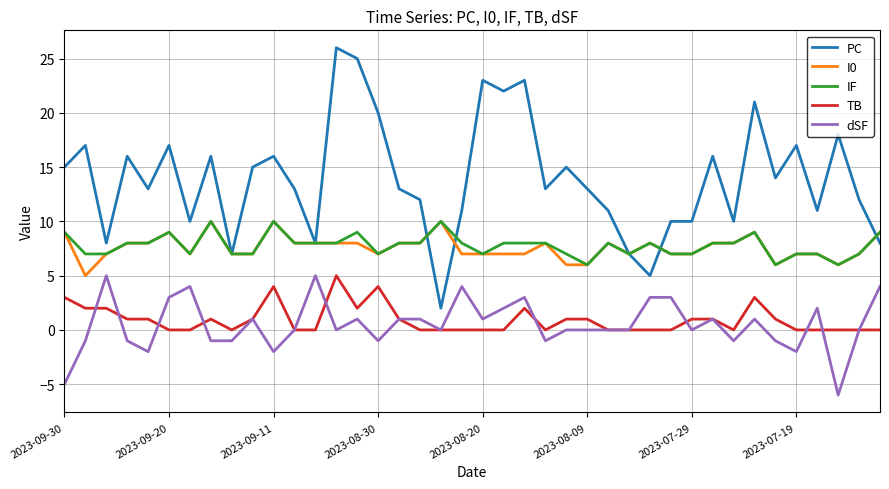

True or false: IF and TB intersect in this chart.

False